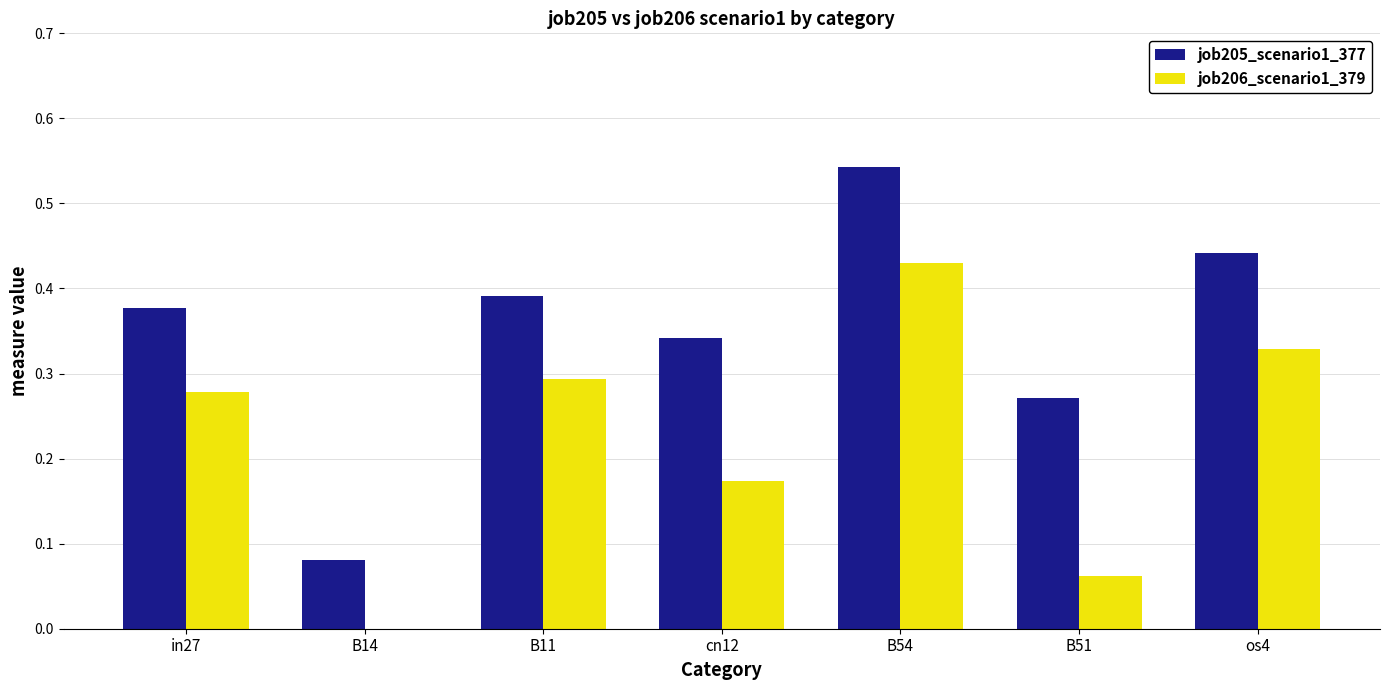

The job206_scenario1_379 series shows 0.4 at B11. True or false?

False